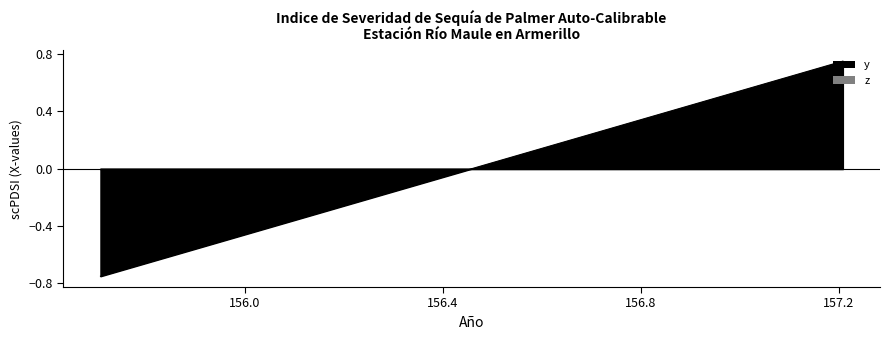

How many values are below zero?

2